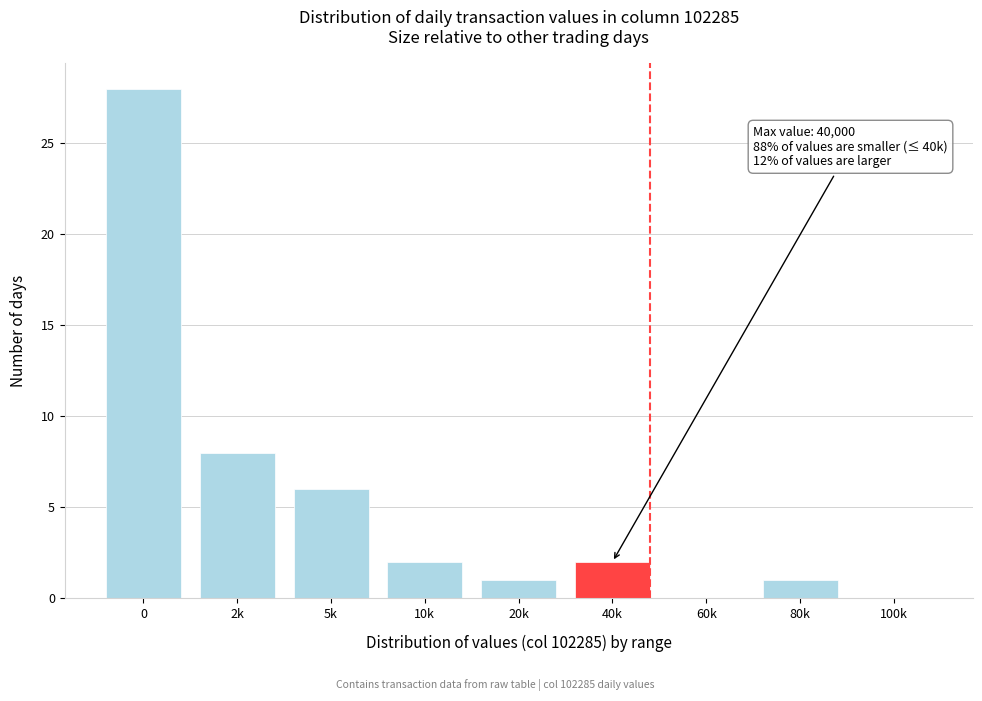

Reading left to right, transcribe all the data shown in this chart.

0=28	2k=8	5k=6	10k=2	20k=1	40k=2	60k=0	80k=1	100k=0